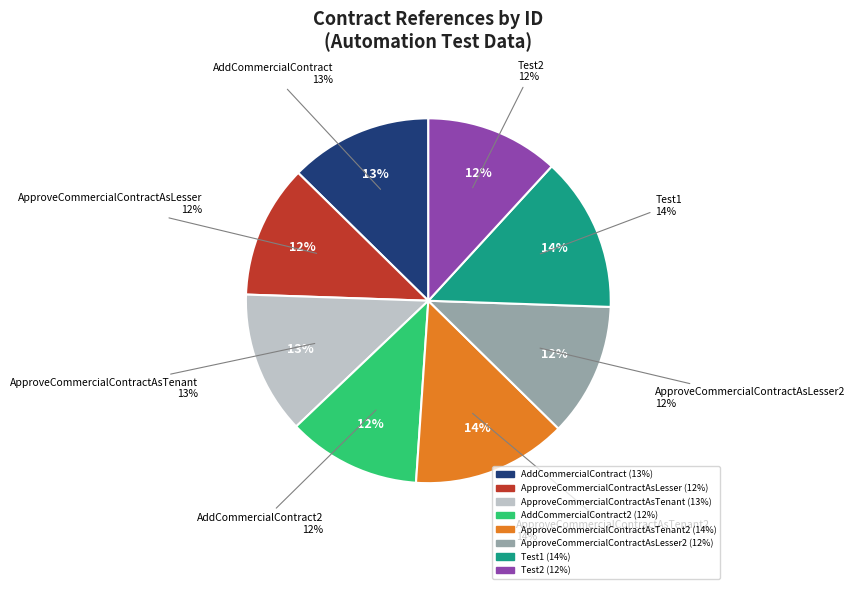

How many slices are in this pie chart?

8